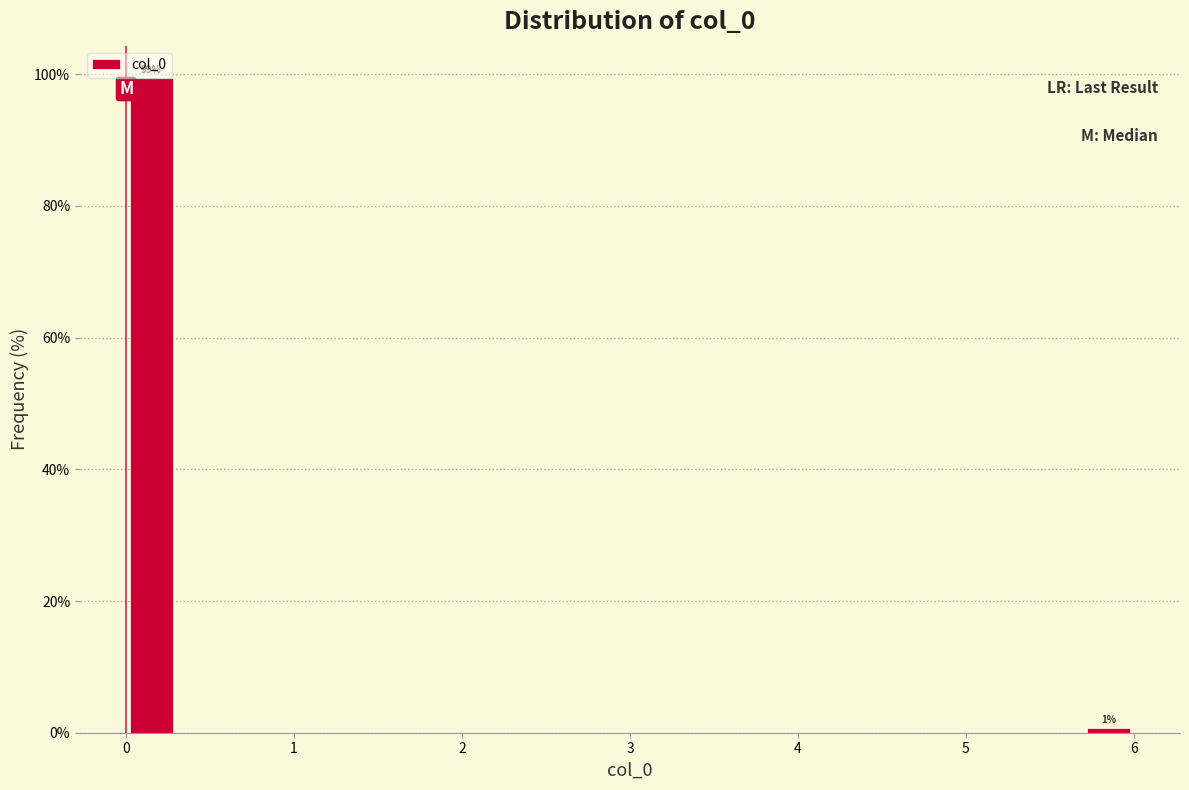

Around what value on the x-axis is the tallest bar? Give the approximate position of its centre, as read against the axis.

0.2